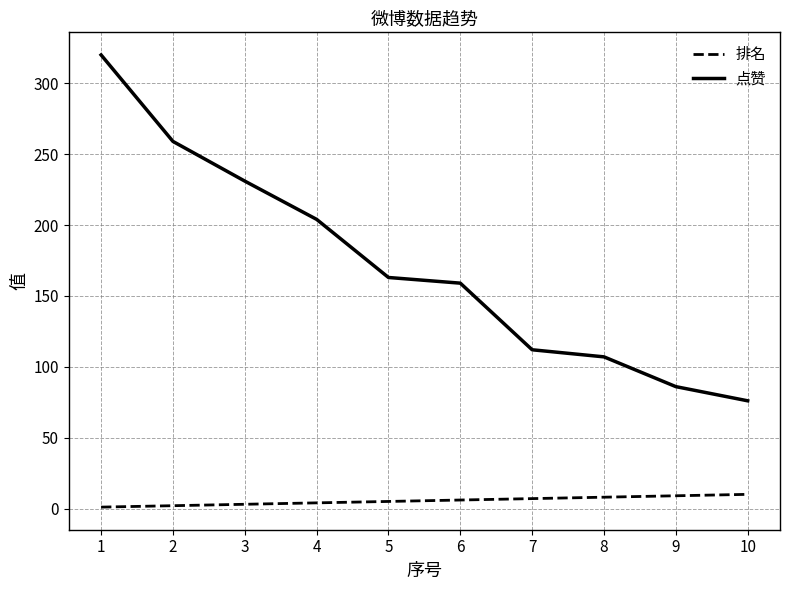

What is the difference between the maximum and minimum values in the 点赞 series?

244